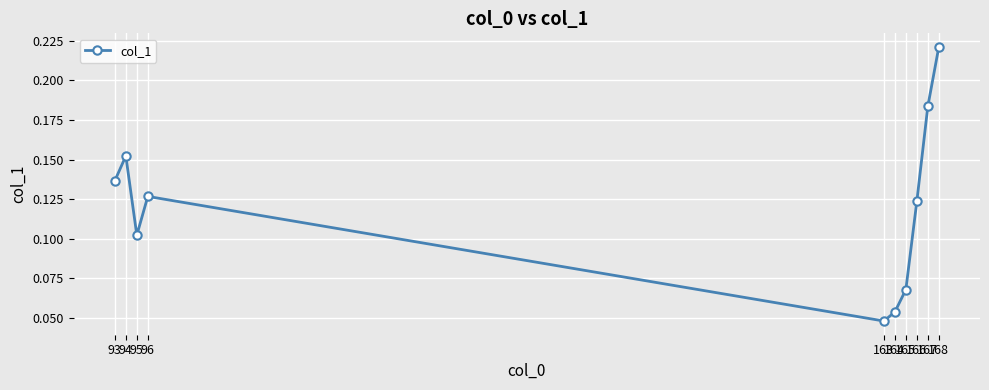

List the labels in order of value, largest first.

168, 167, 94, 93, 96, 166, 95, 165, 164, 163